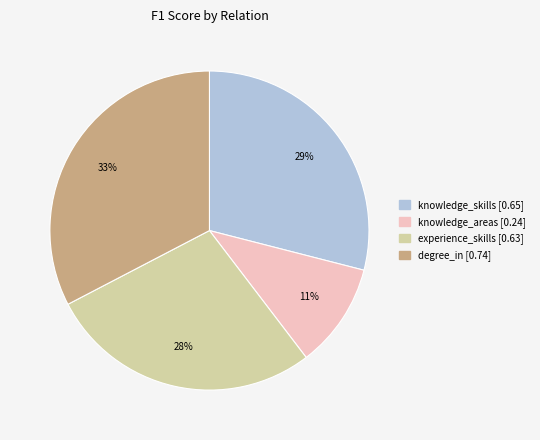

Which slice is the smallest?

knowledge_areas